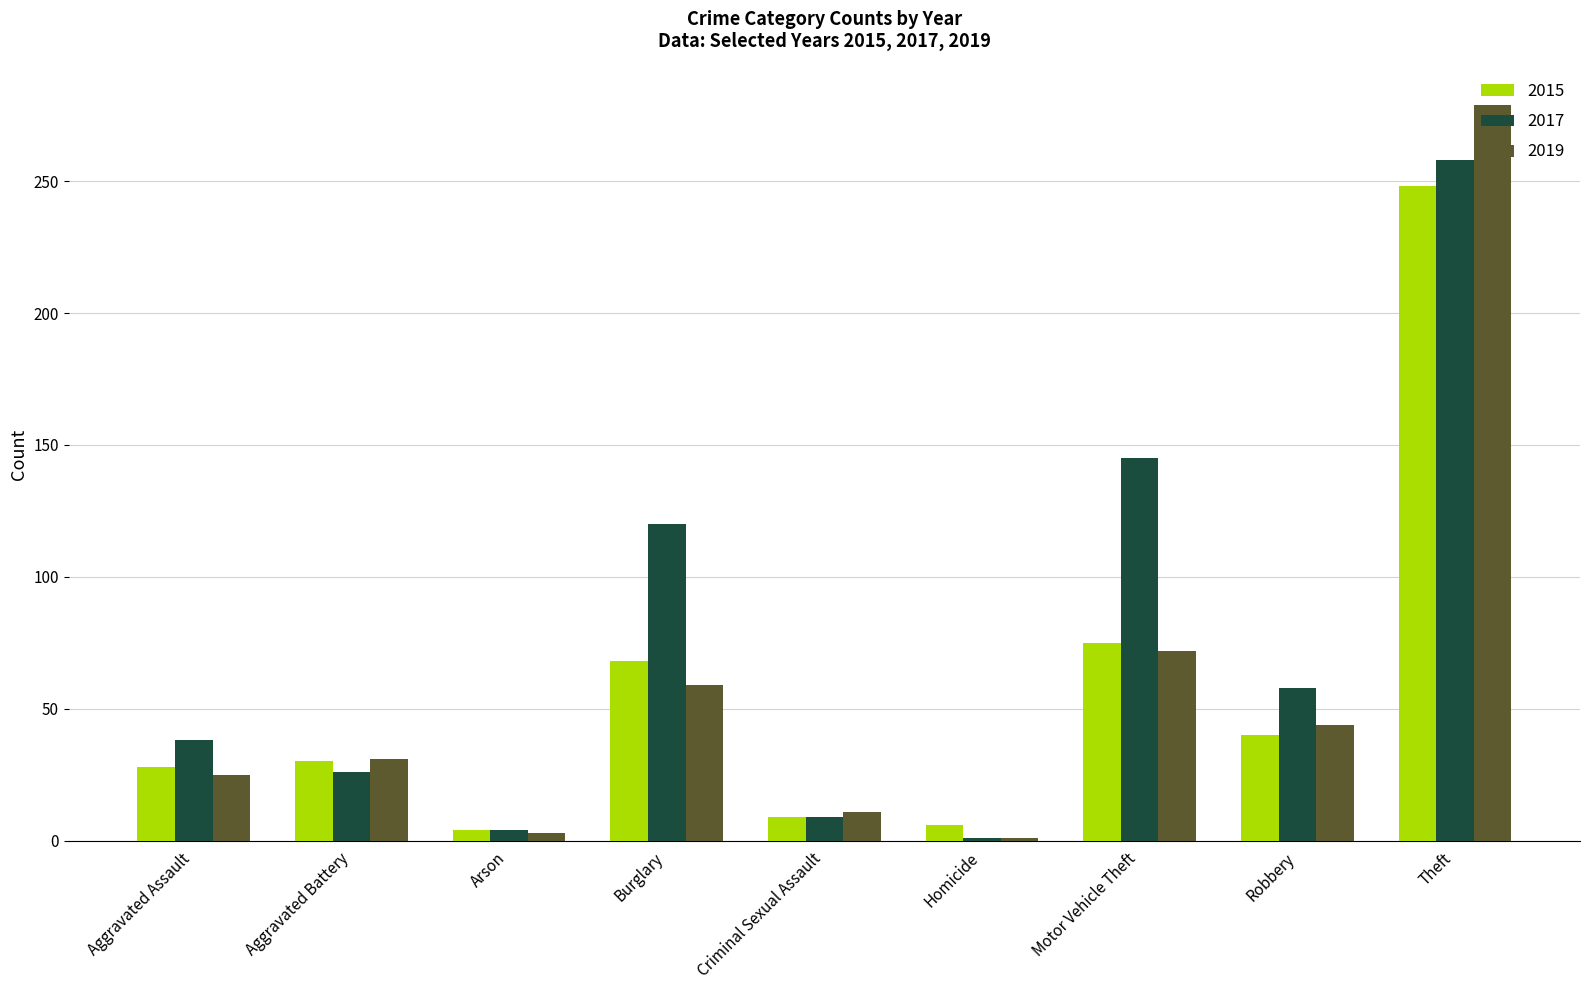

List the series in order of their peak value, highest first.

2019, 2017, 2015